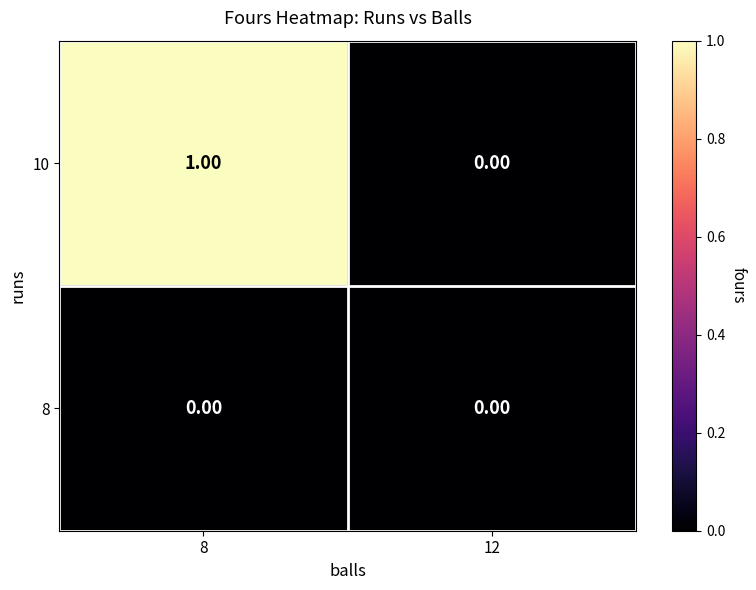

Rank the series by their average value, from highest to lowest.

10, 8